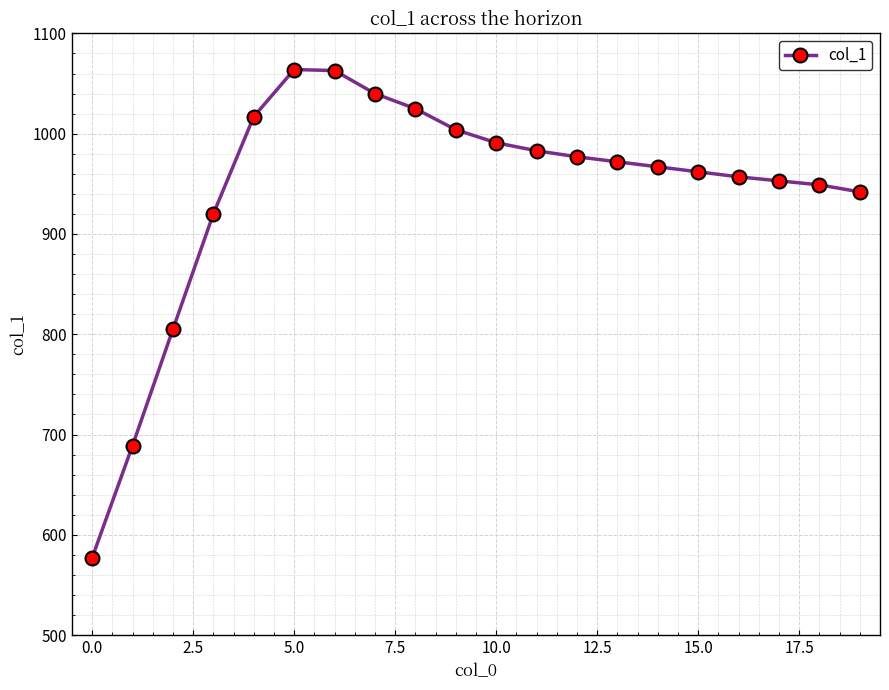

What is the maximum value shown in the chart?

1064